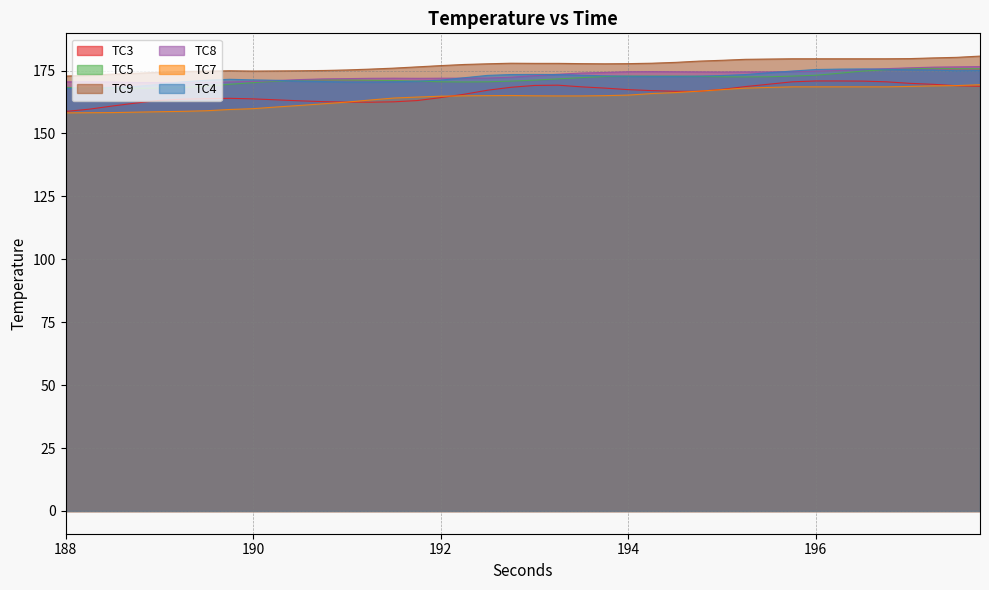

What is the label of the 37th point from the left?

197.0